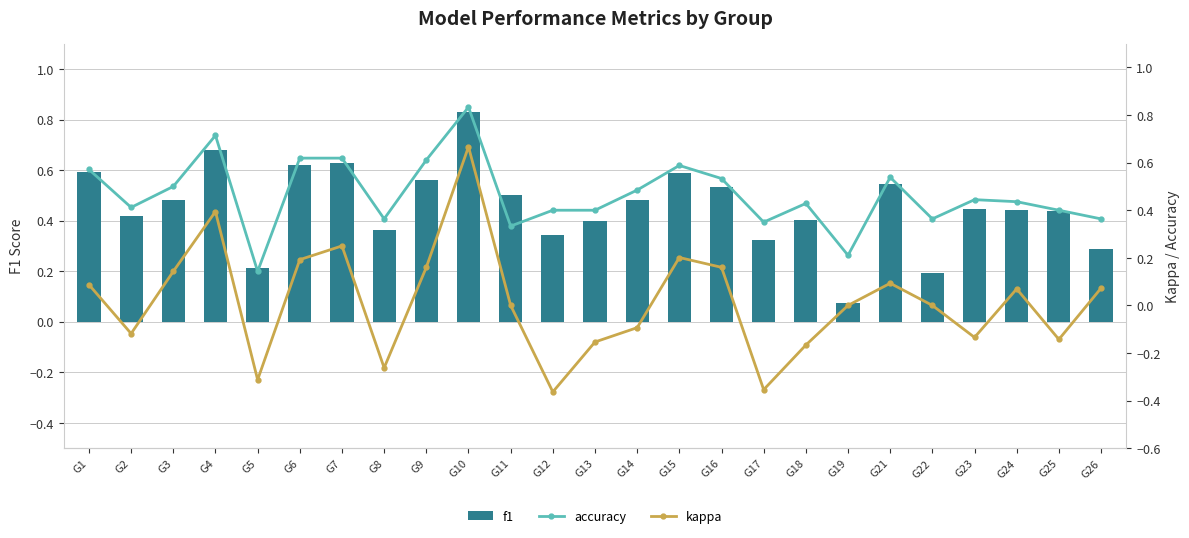

Between G1 and G24, which series saw the biggest shift?

f1